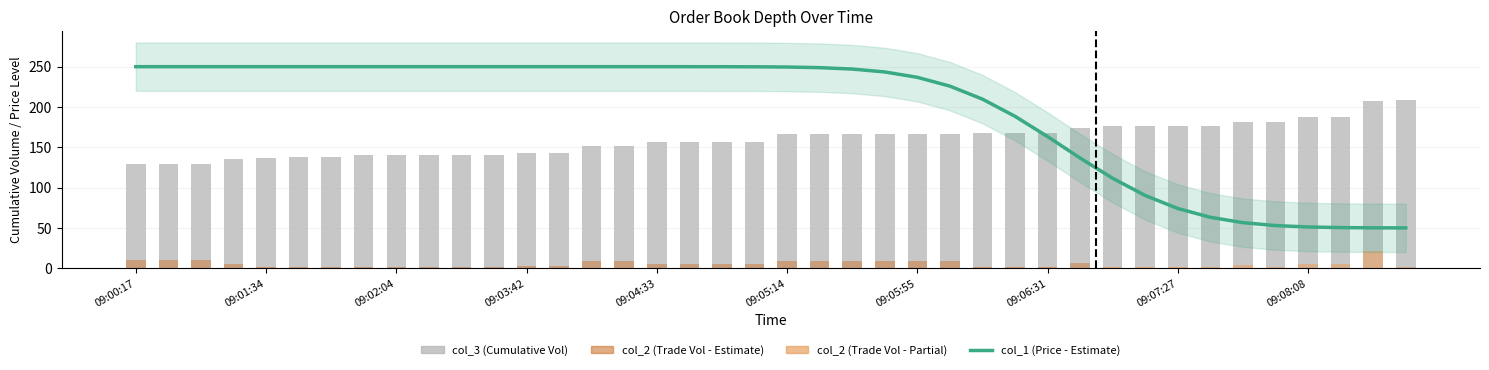

Are the bars horizontal?

No